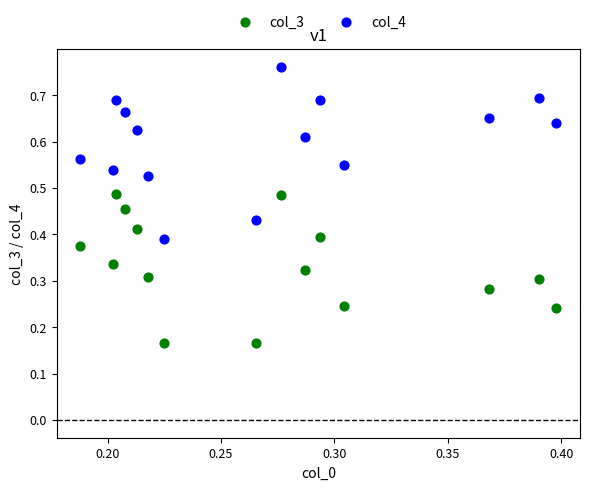

Which series contains the highest Y value?

col_4